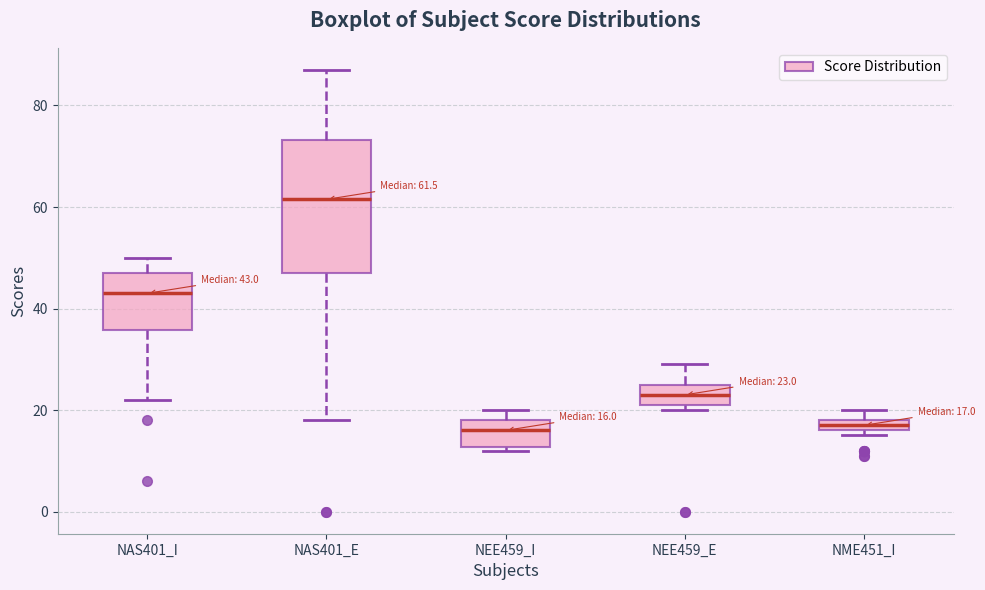

Which box's median line is the highest?

NAS401_E